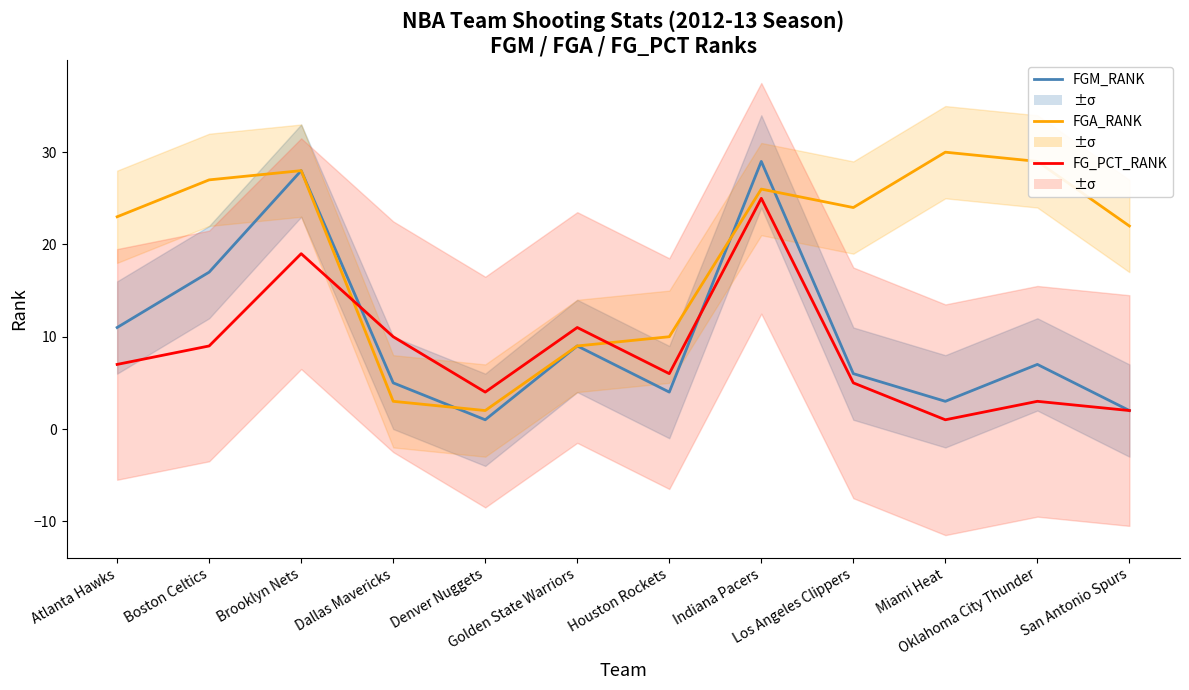

What are all the series names shown in the legend?

FGM_RANK, FGA_RANK, FG_PCT_RANK